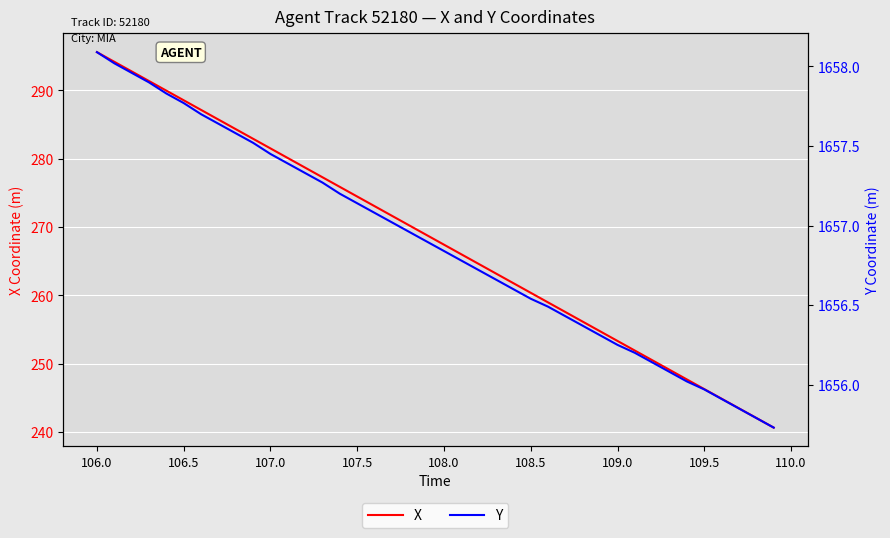

What is the average value of the Y series?

1656.9